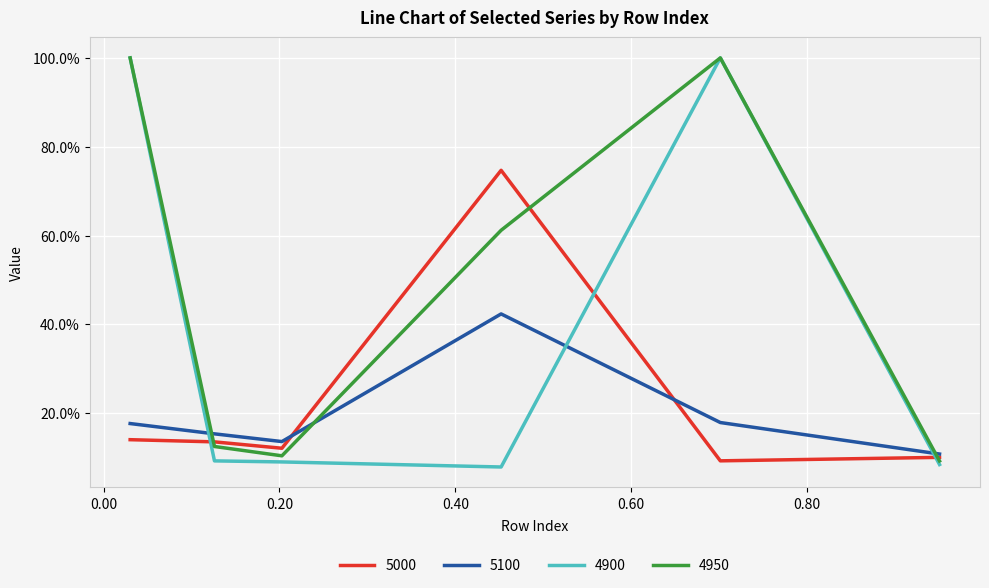

At which category does 5100 reach its first local peak?

0.4520547945205479